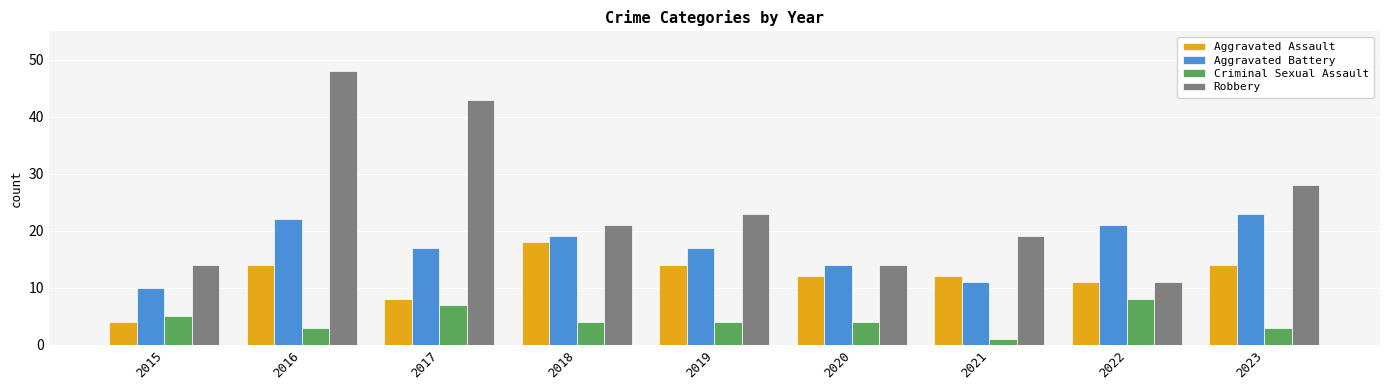

Rank the series by their average value, from highest to lowest.

Robbery, Aggravated Battery, Aggravated Assault, Criminal Sexual Assault